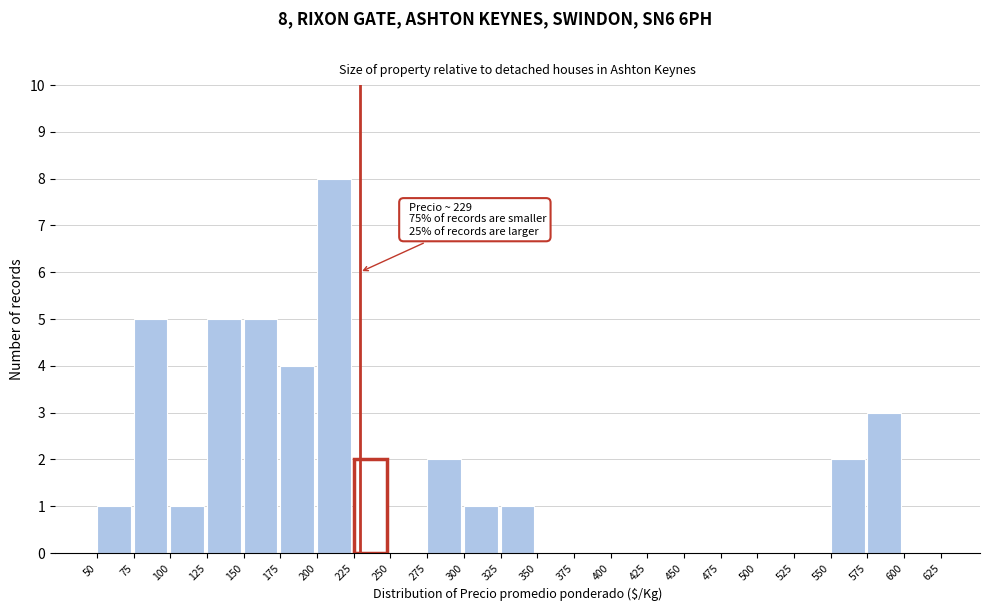

Over which range of the x-axis is the bar tallest?

200 to 225